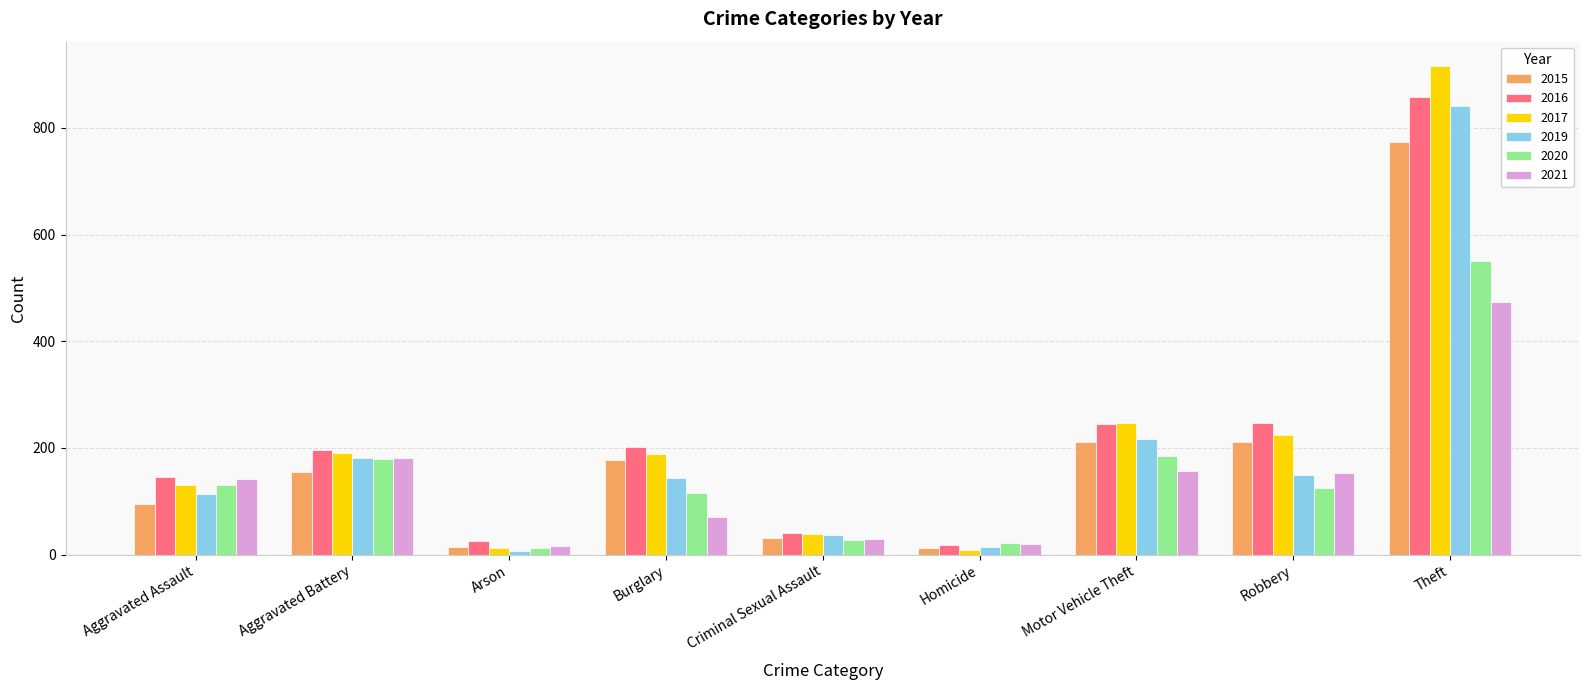

What is the sum of the 2021 values at Burglary and Aggravated Assault?

213